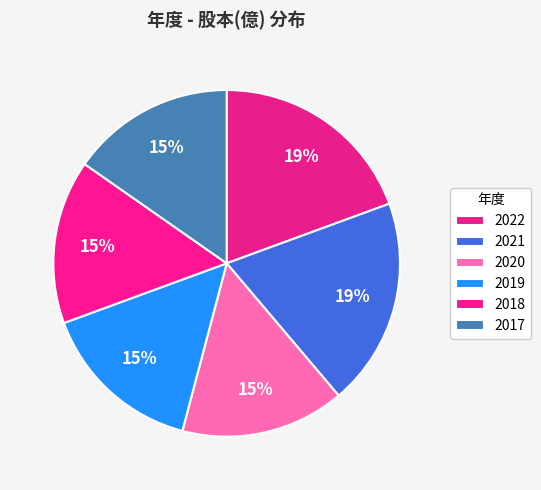

To the nearest percent, what portion does 2018 represent?

15%